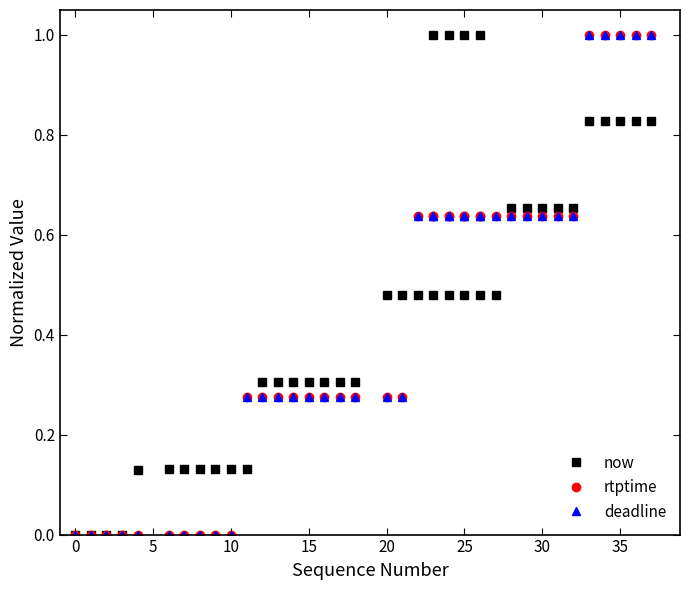

Which series has the largest total across all categories?

now